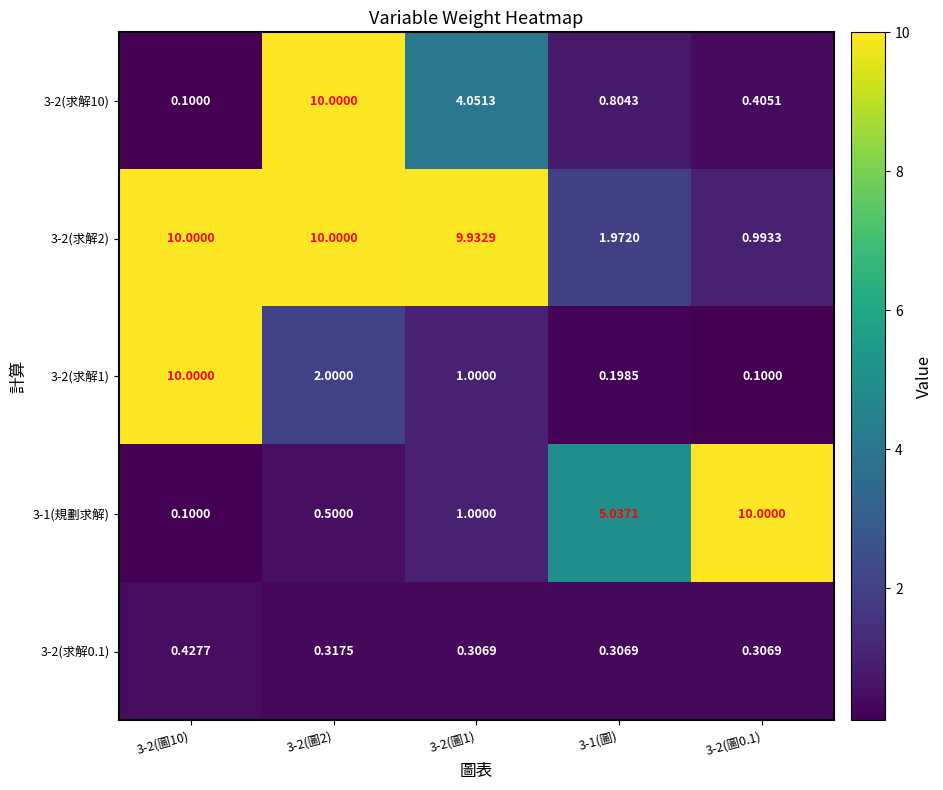

What is the spread (max minus min) of values at 3-2(圖2)?

9.7